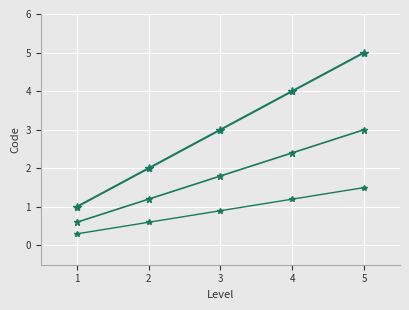

Reading right to left, transcribe all the data shown in this chart.

Code: 4=5.0	3=4.0	2=3.0	1=2.0	0=1.0
Code (scaled): 4=3.0	3=2.4	2=1.8	1=1.2	0=0.6
Code (scaled2): 4=1.5	3=1.2	2=0.9	1=0.6	0=0.3